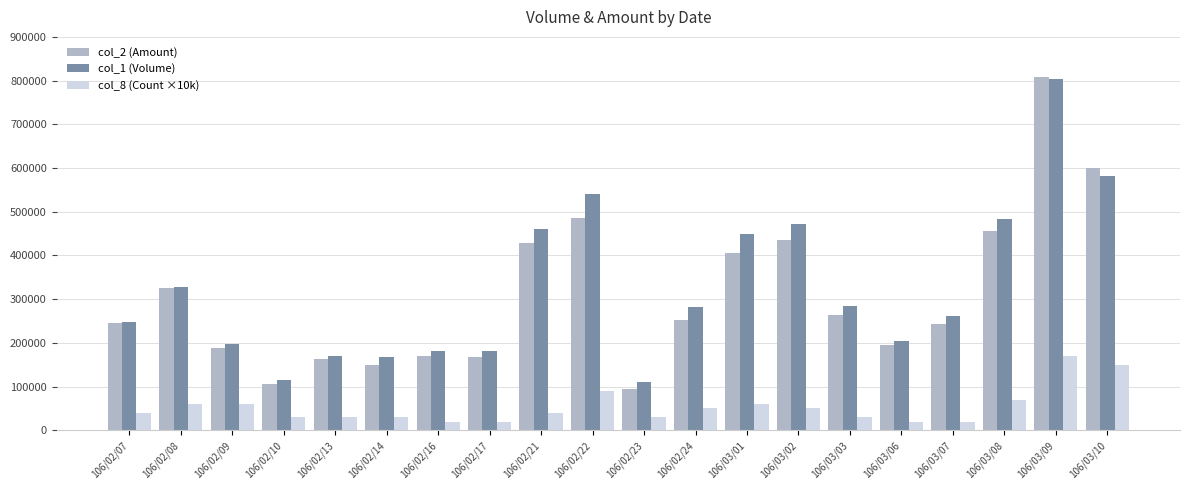

Count the number of categories in the chart.

20